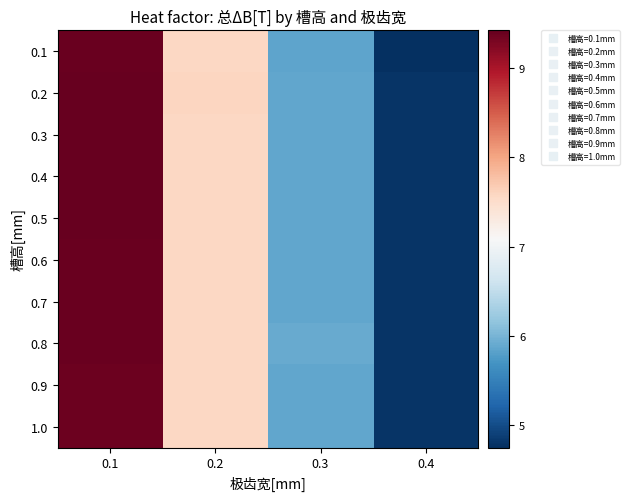

What is the total value across all series at 0.4?

47.9